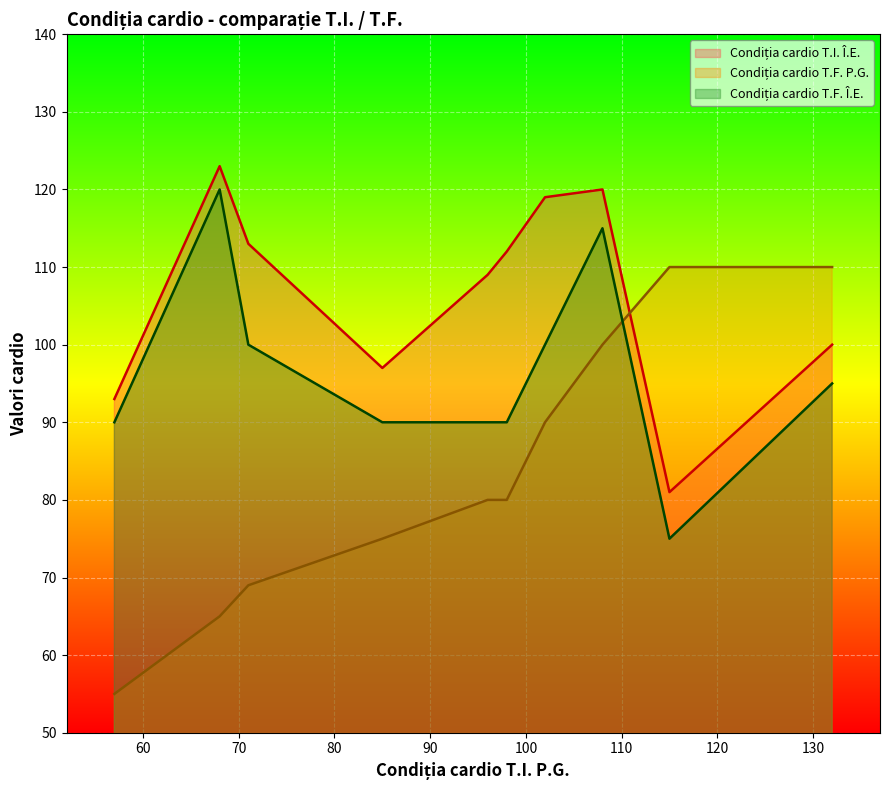

What is the smallest value displayed?

55